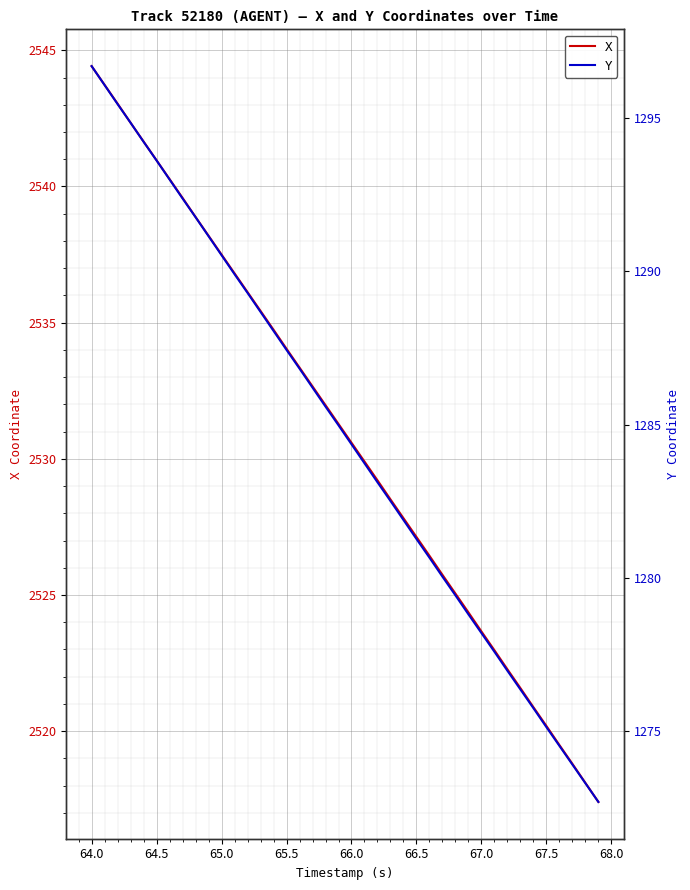

Which series has the largest range (max minus min)?

X